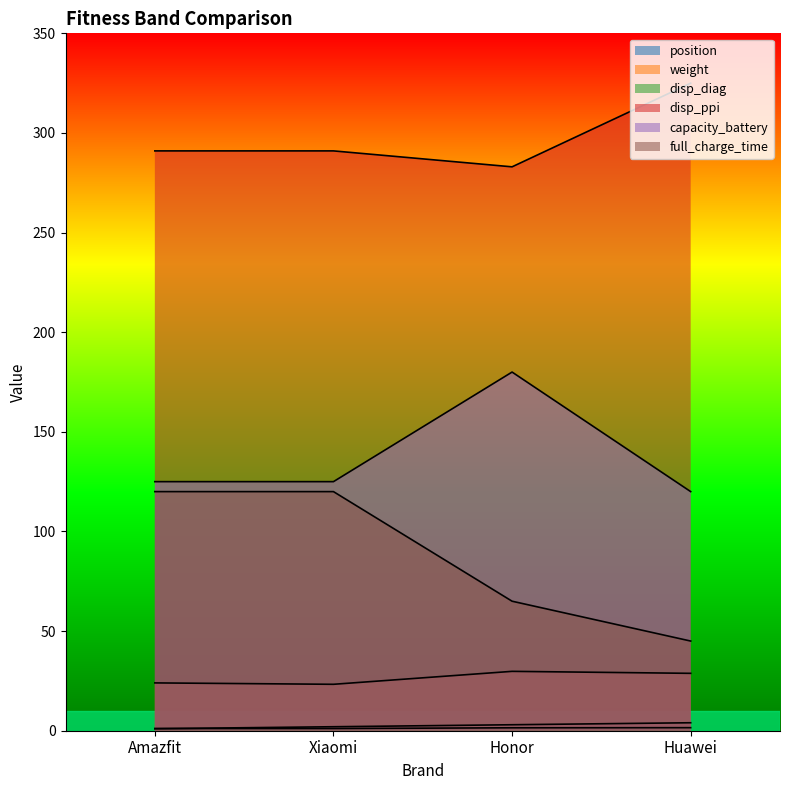

At which category does the chart reach its minimum across all series?

Amazfit